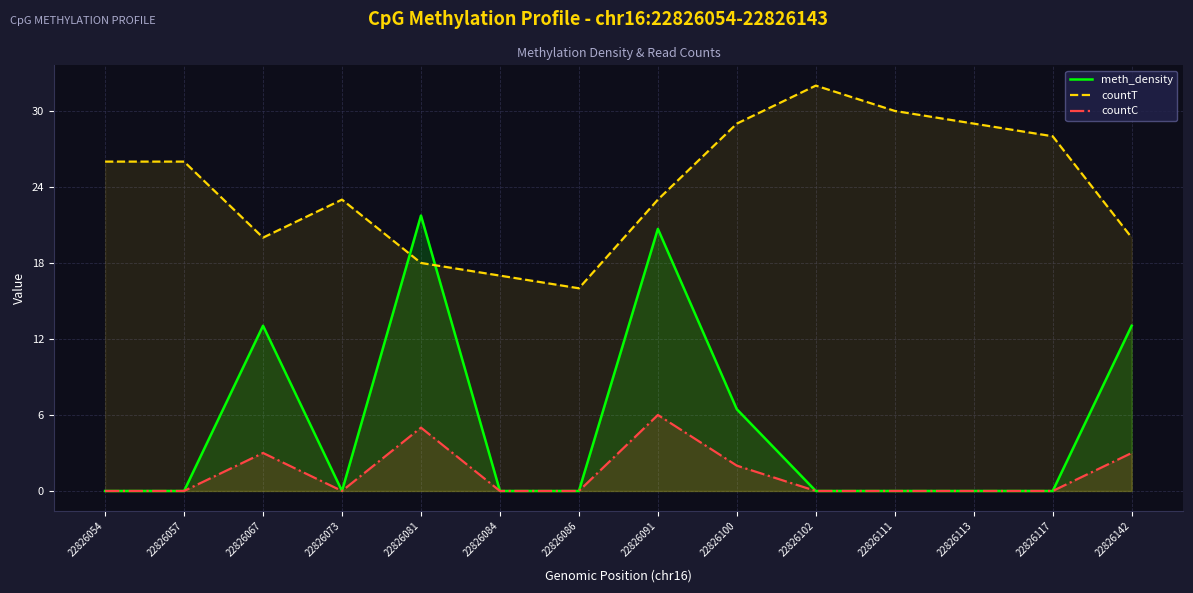

What is the difference between the maximum and minimum values in the meth_density series?

21.7